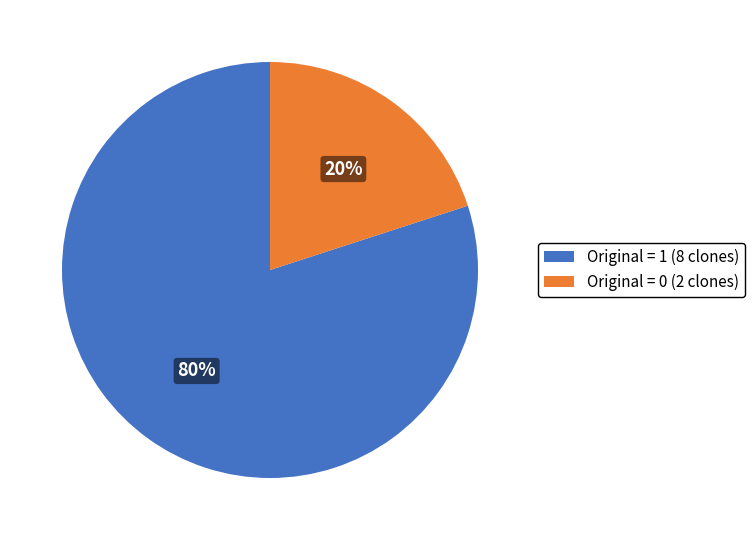

Is the sum of Original = 1 (8 clones) and Original = 0 (2 clones) greater than half?

Yes